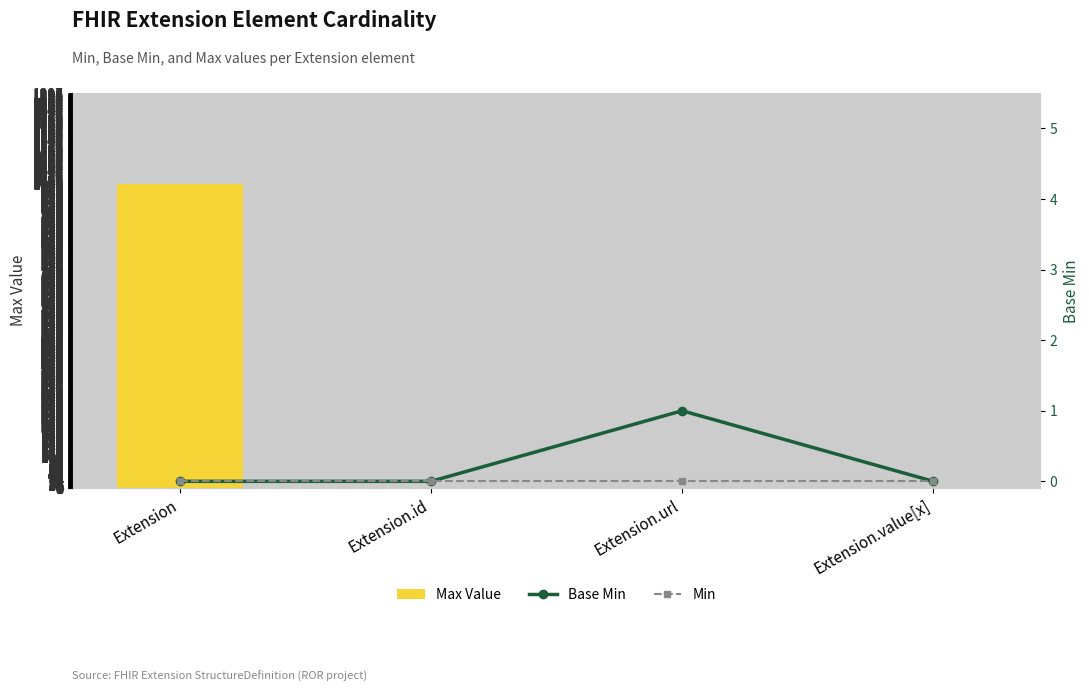

How many distinct data groups are displayed?

3